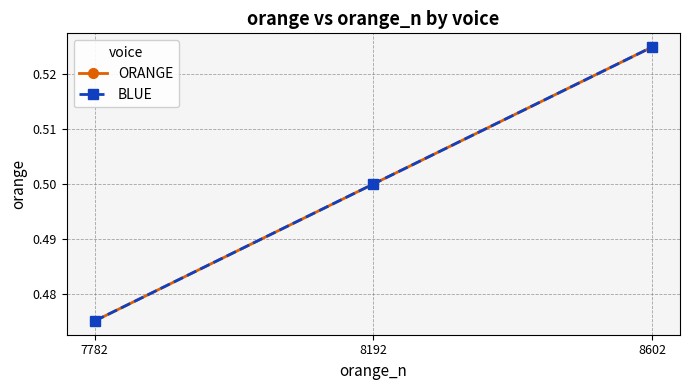

At 8192, list the series in order from smallest to largest.

ORANGE, BLUE